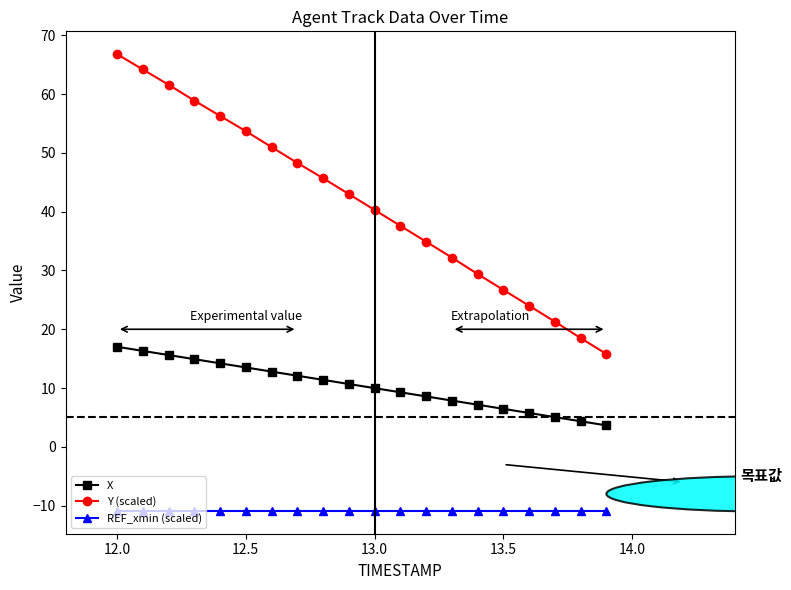

Which series has the widest spread of values?

Y (scaled)